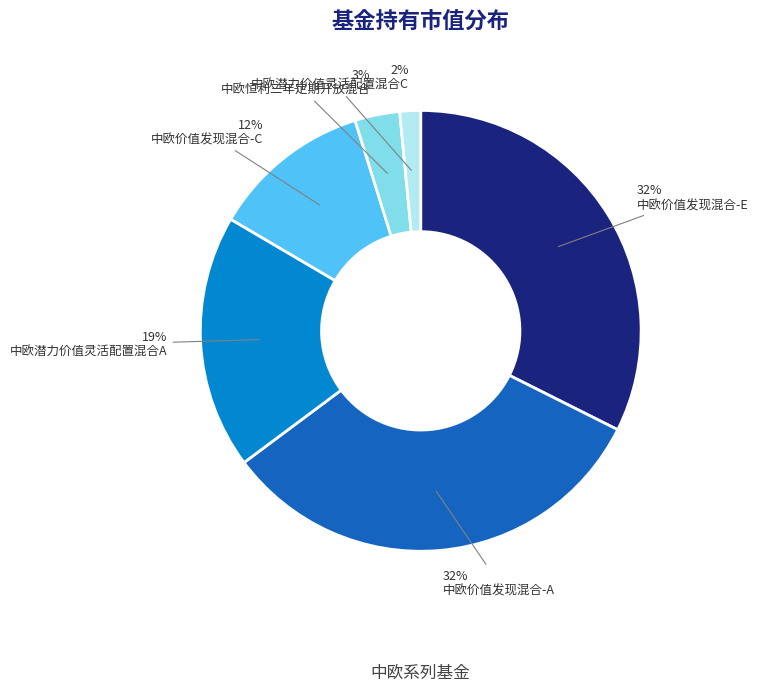

To the nearest percent, what is the average slice percentage?

17%